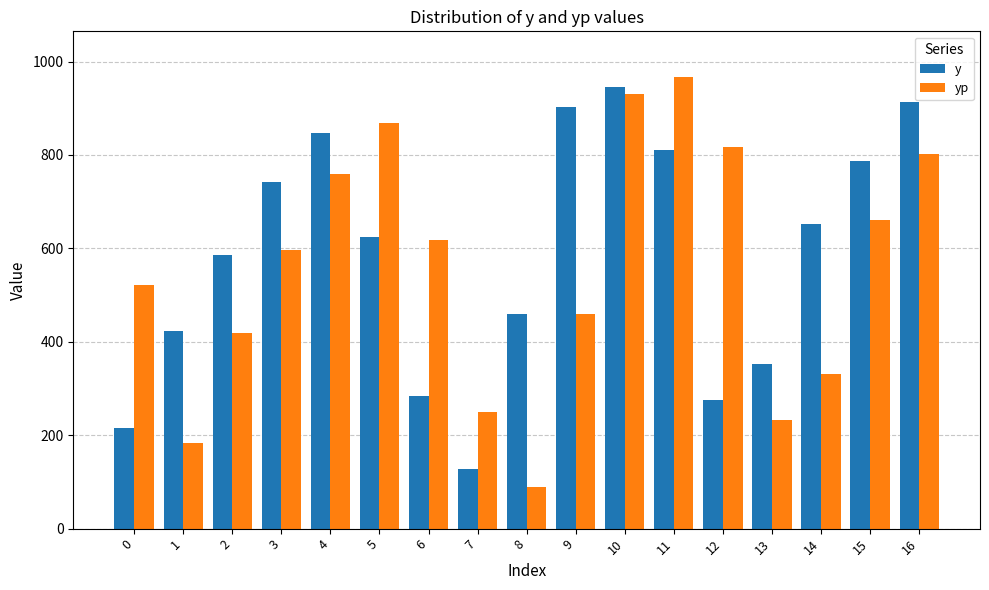

Is it true that y equals 1463.9 at 10?

False